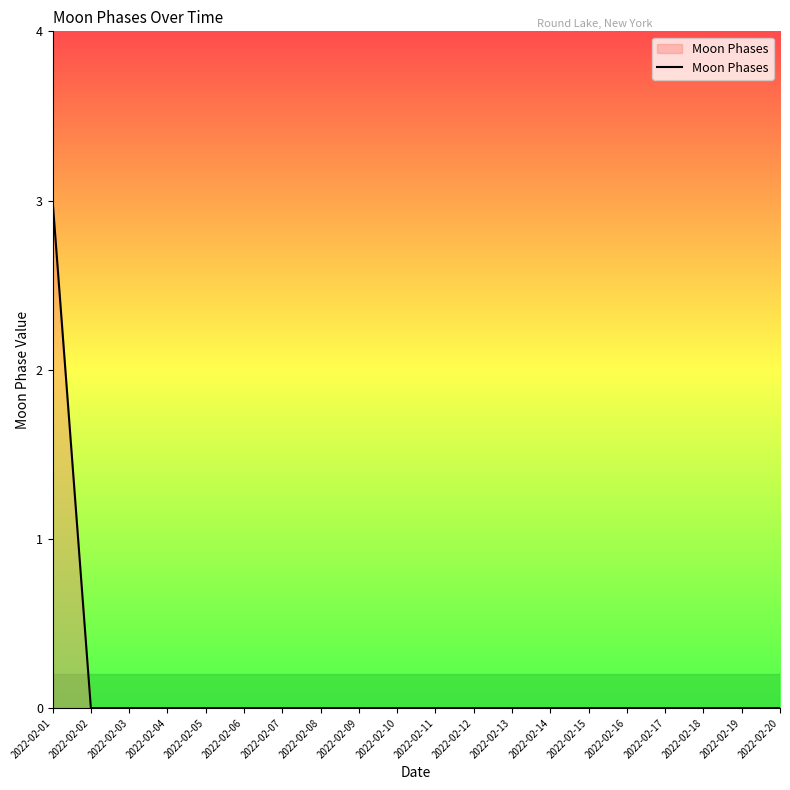

Does the chart display data point markers on the line(s)?

No